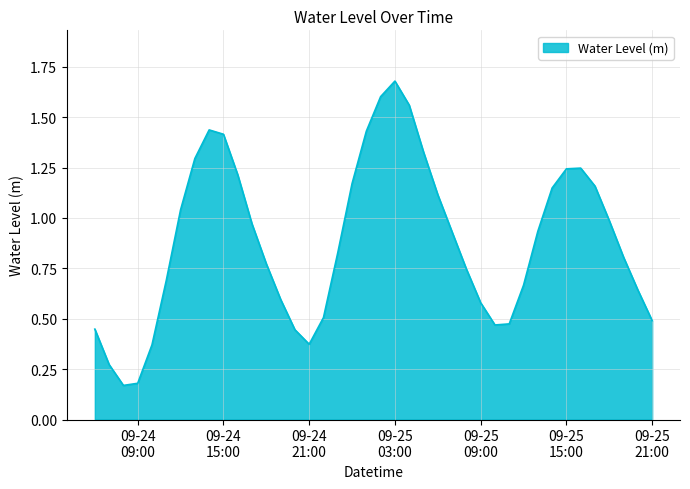

What is the difference between the maximum and minimum values?

1.5